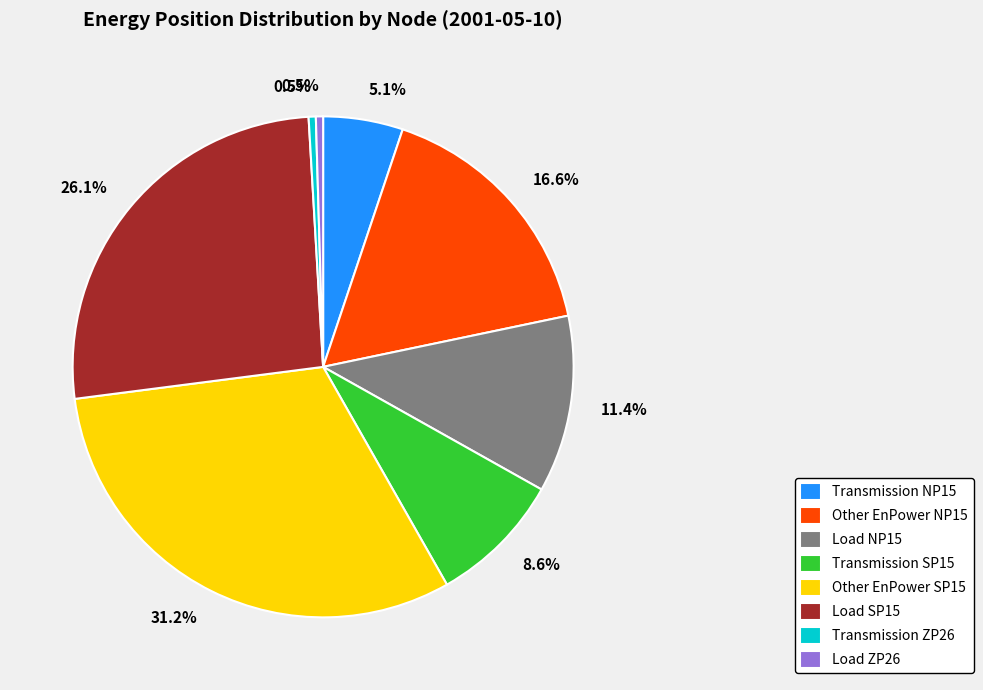

Does any single category account for the majority?

No